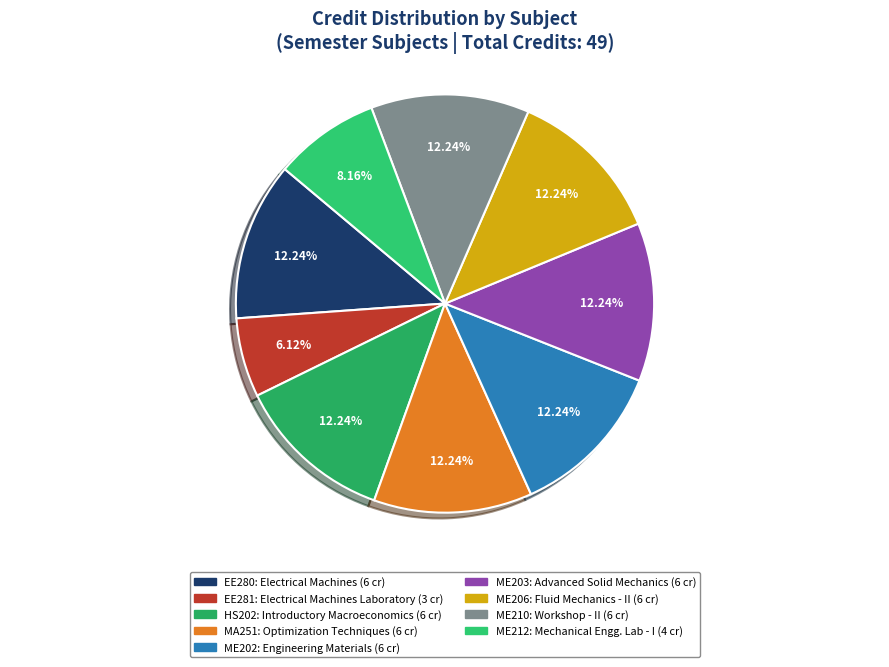

What percentage is the ME206 slice, to the nearest percent?

12%